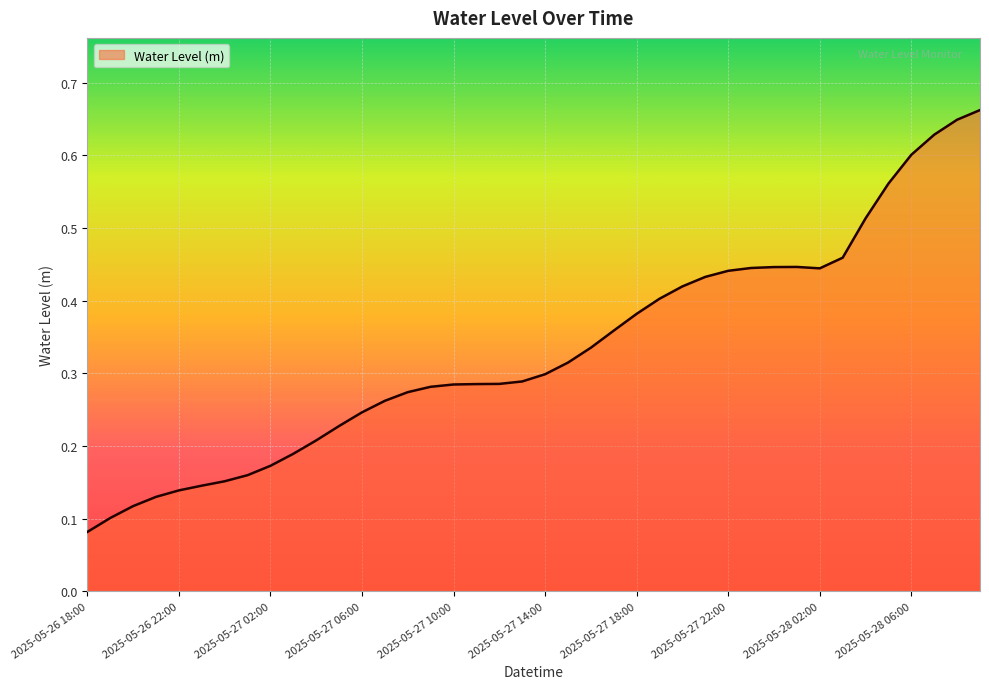

What is the greatest value displayed?

0.7